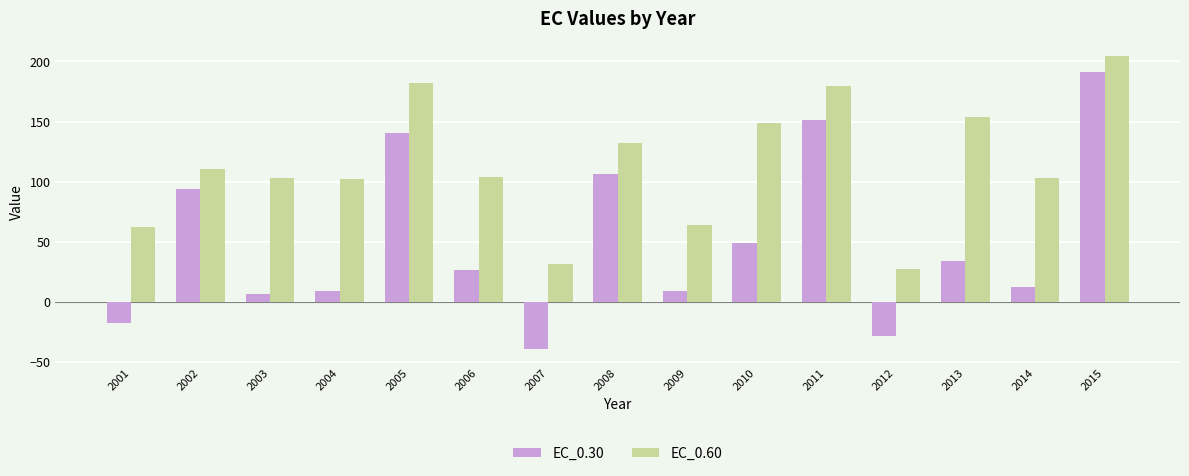

The EC_0.60 series shows 64.3 at 2009. True or false?

True